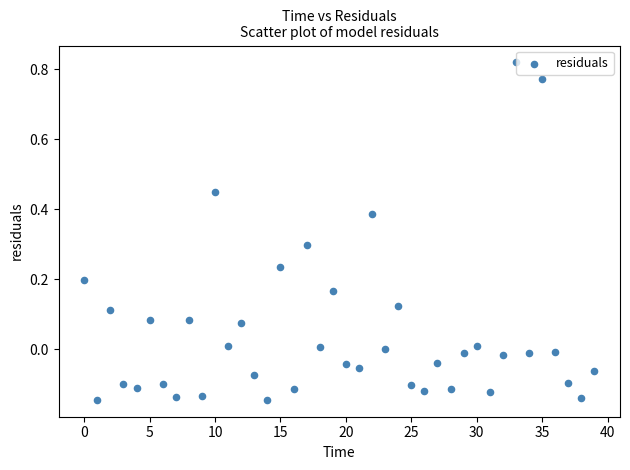

What is the range of Y values (max minus min)?

1.0